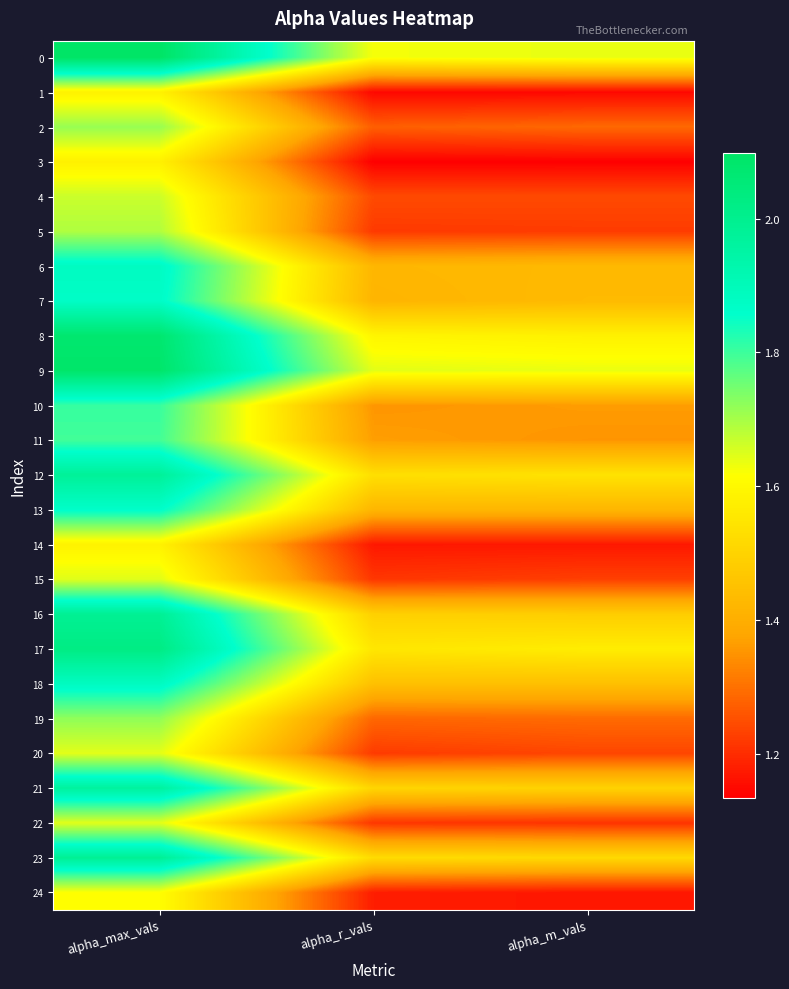

Which series changed the most between alpha_max_vals and alpha_r_vals?

16